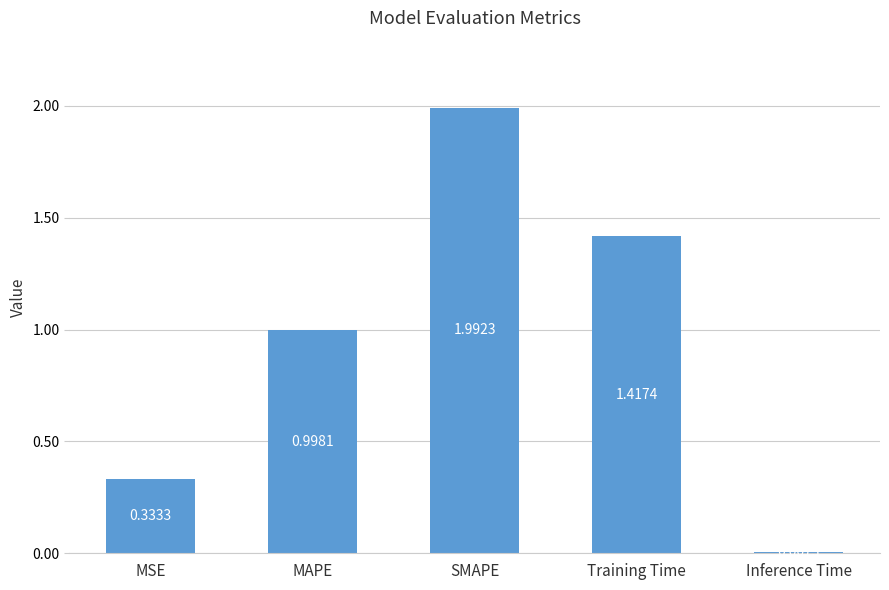

List the labels in order of value, smallest first.

Inference Time, MSE, MAPE, Training Time, SMAPE